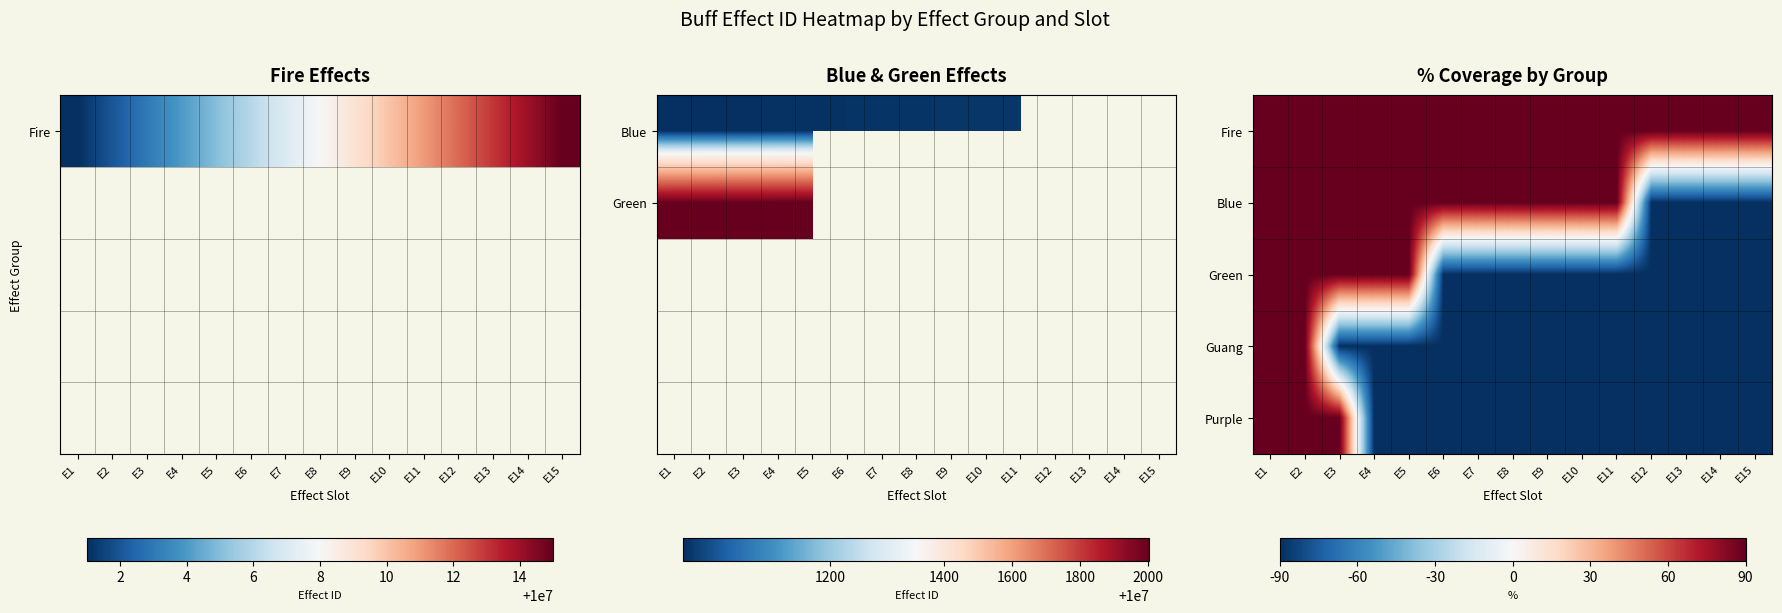

At how many categories does at least one series exceed -22?

15